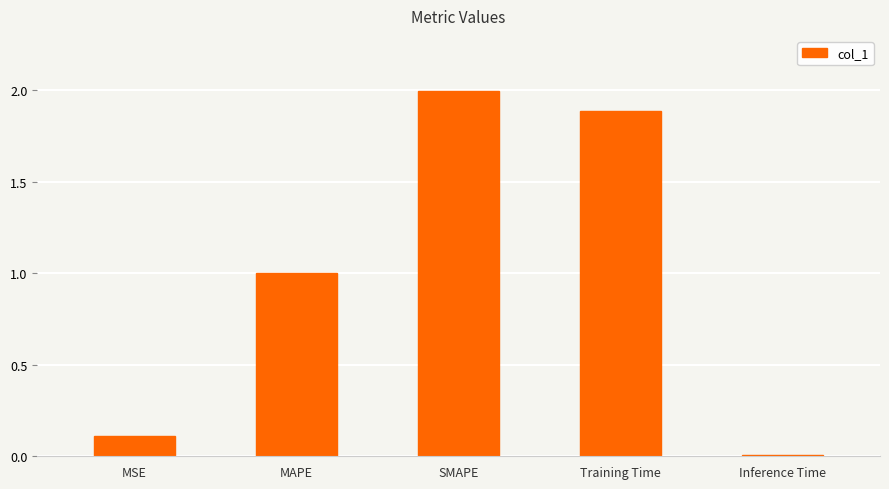

Count the number of data series in this chart.

1